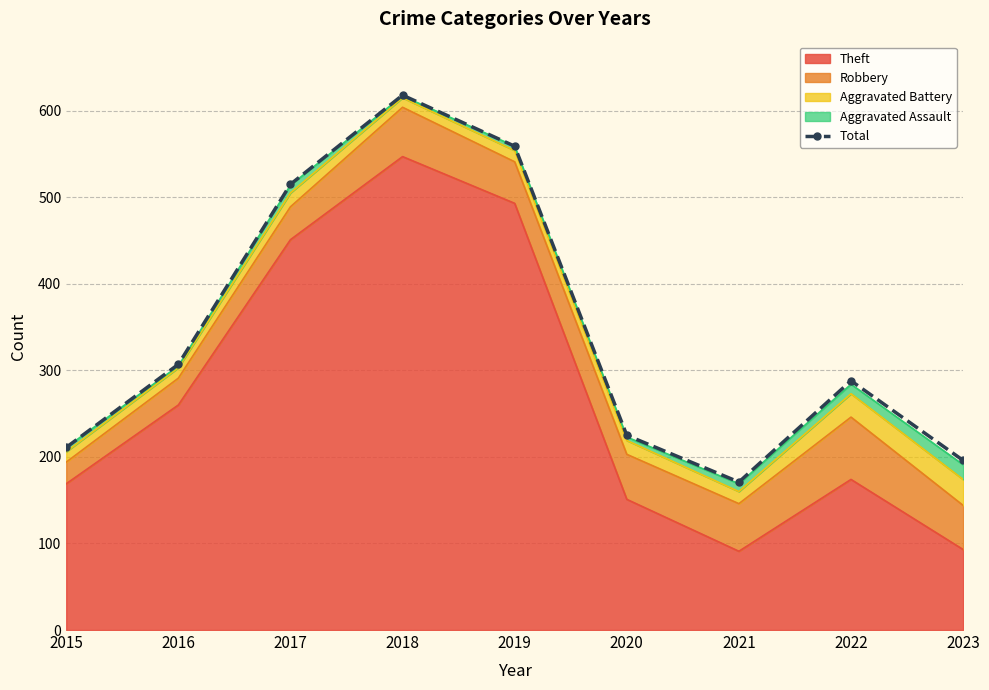

What is the value of the 5th point from the left?

559